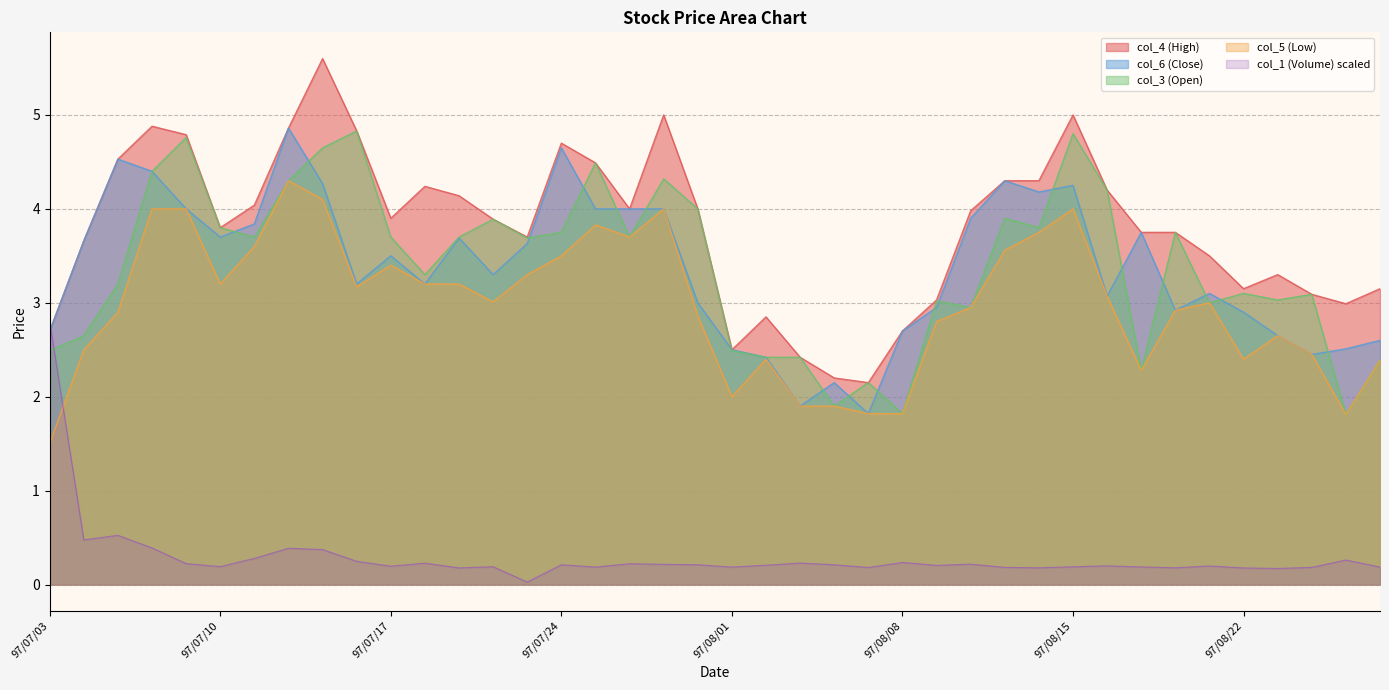

Which series changed the most between 97/07/15 and 97/07/16?

col_6 (Close)